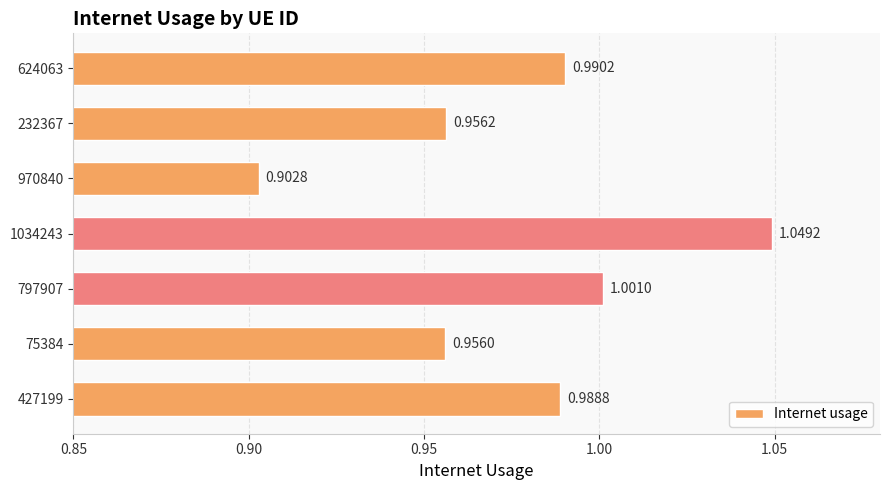

What is the change in value from 75384 to 1034243?

+0.1